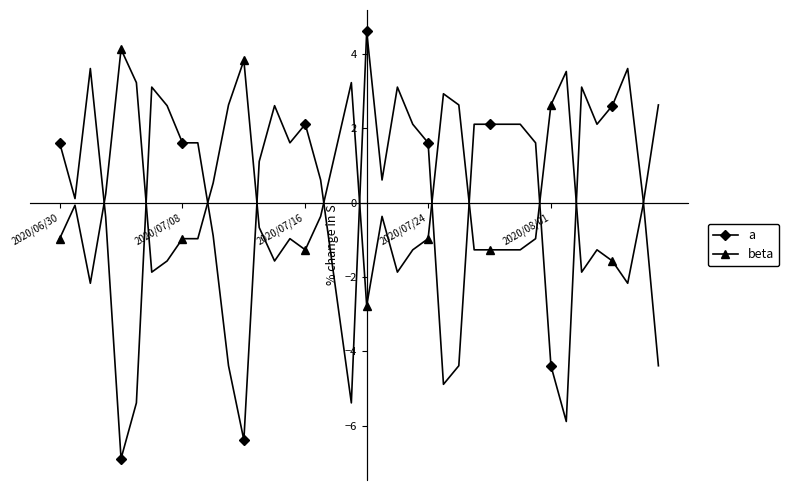

Which series has the largest range (max minus min)?

a